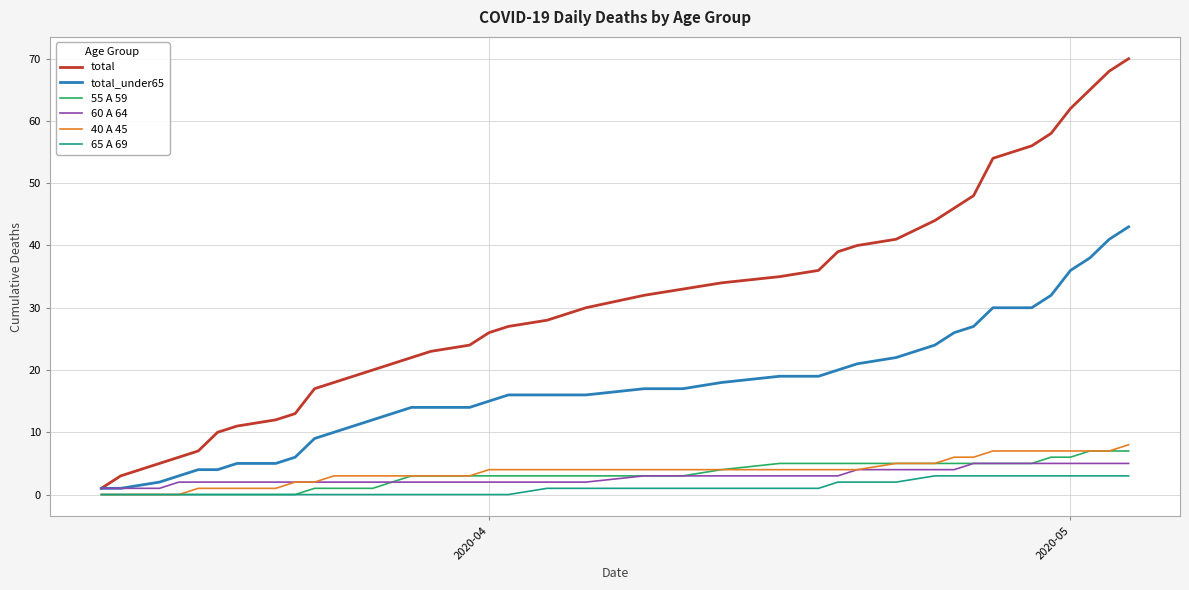

What is the greatest value displayed?

70